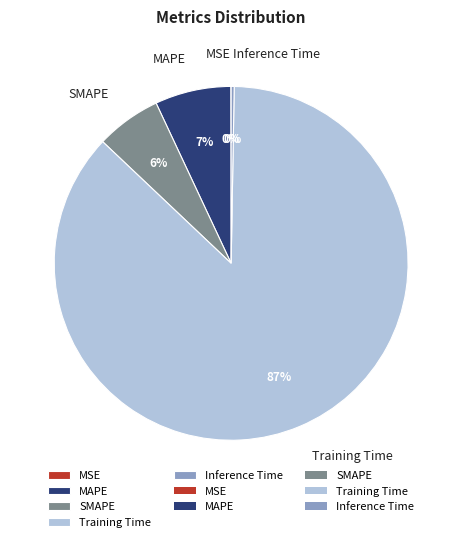

The SMAPE slice represents 18% of the pie. True or false?

False